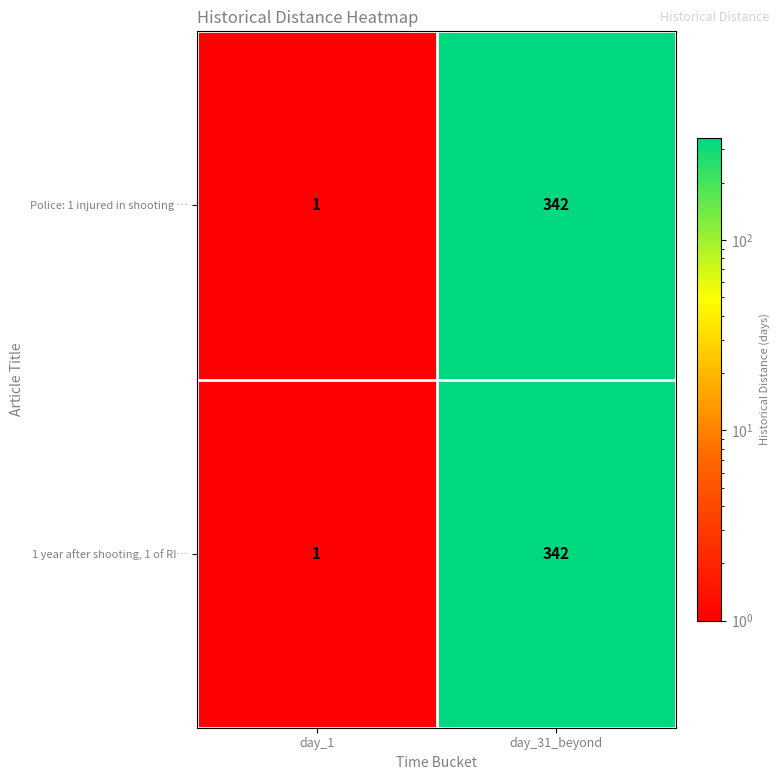

What is the maximum value shown in the chart?

342